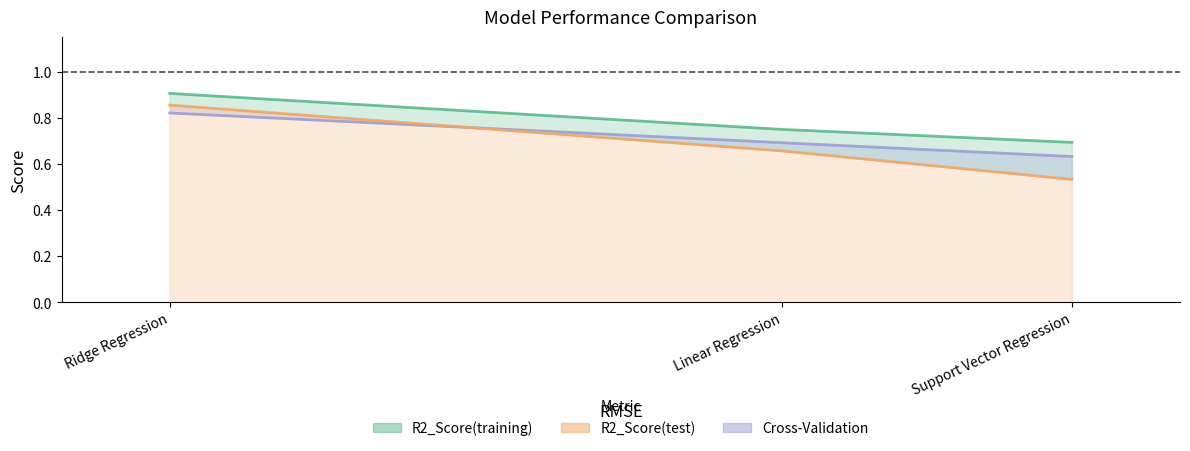

What is the highest value of the Cross-Validation series?

0.8